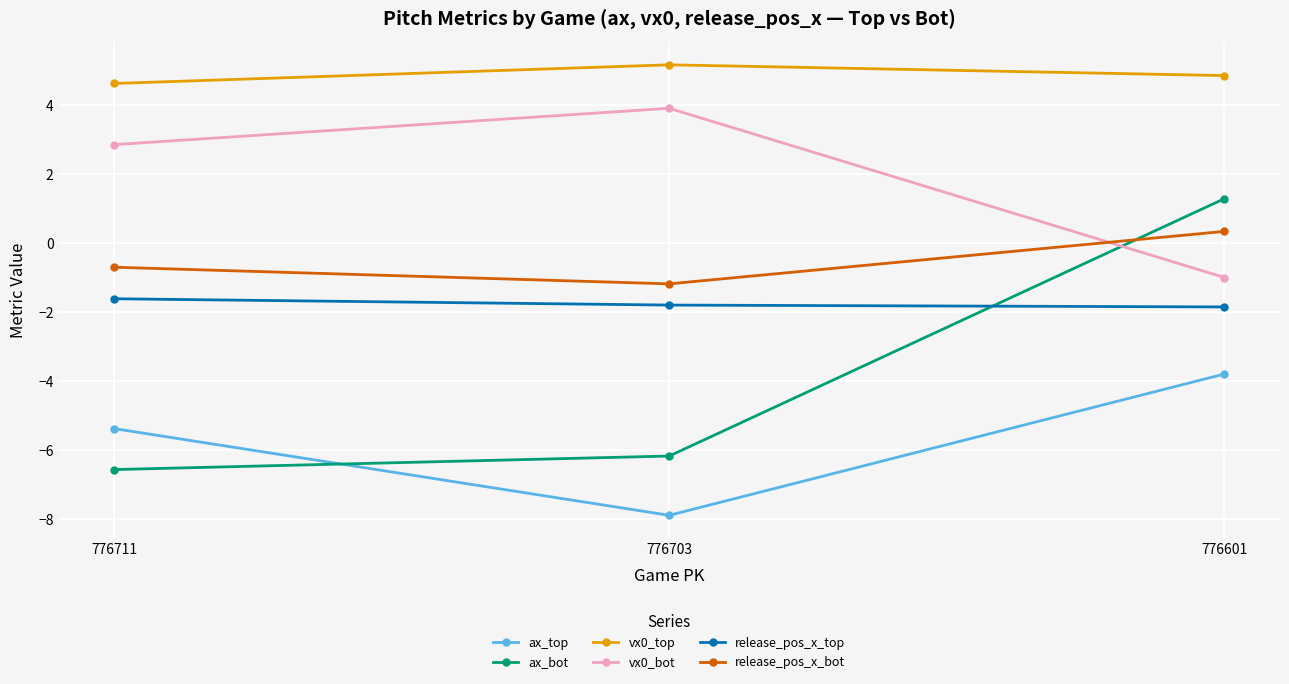

Does the chart have visible grid lines?

Yes